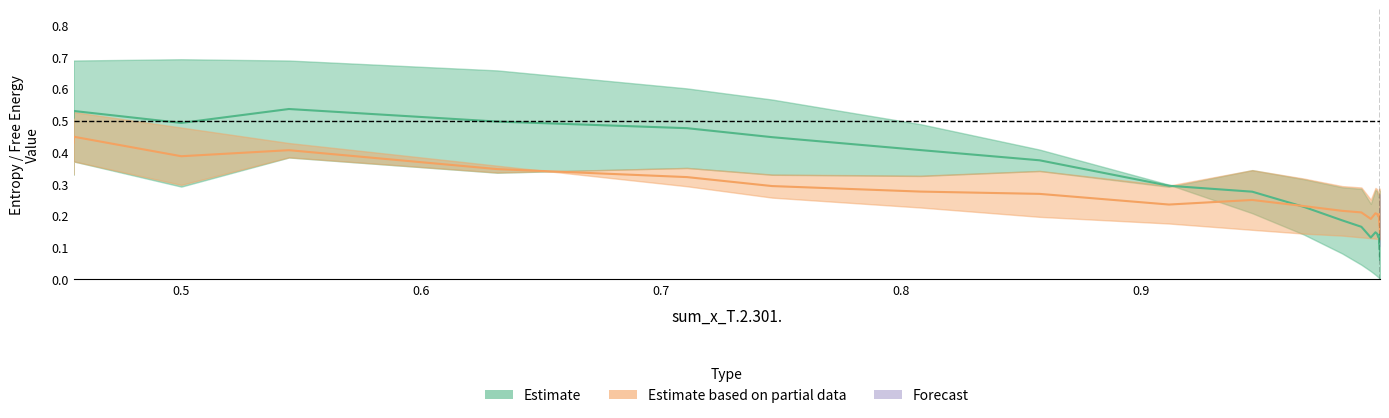

Reading right to left, extract all data points from this chart.

Entropy_T.1...: 0.2	0.2	0.1	0.1	0.2	0.2	0.1	0.2	0.2	0.2	0.2	0.3	0.3	0.2	0.2	0.3	0.3	0.2	0.2	0.3	0.3	0.3	0.3	0.3	0.3	0.2	0.3	0.3	0.3	0.3	0.3	0.3	0.3	0.3	0.4	0.3	0.4	0.3	0.4	0.3
FE_T.2...: 0.2	0.2	0.2	0.2	0.2	0.2	0.2	0.2	0.2	0.2	0.2	0.3	0.3	0.2	0.3	0.3	0.3	0.3	0.2	0.3	0.3	0.3	0.3	0.3	0.3	0.3	0.3	0.3	0.3	0.3	0.3	0.3	0.3	0.3	0.4	0.3	0.4	0.3	0.4	0.3
Entropy_T.2...: 0.0	0.0	0.0	0.0	0.0	0.0	0.0	0.0	0.0	0.0	0.0	0.0	0.0	0.0	0.0	0.0	0.0	0.0	0.0	0.0	0.0	0.0	0.0	0.0	0.0	0.0	0.0	0.1	0.1	0.2	0.3	0.4	0.5	0.6	0.6	0.7	0.7	0.7	0.7	0.7
FE_T.1...: 0.1	0.1	0.1	0.1	0.1	0.1	0.1	0.1	0.1	0.1	0.1	0.1	0.1	0.1	0.1	0.1	0.1	0.1	0.1	0.1	0.1	0.1	0.1	0.1	0.1	0.1	0.1	0.1	0.1	0.2	0.2	0.2	0.2	0.3	0.3	0.4	0.4	0.5	0.5	0.5